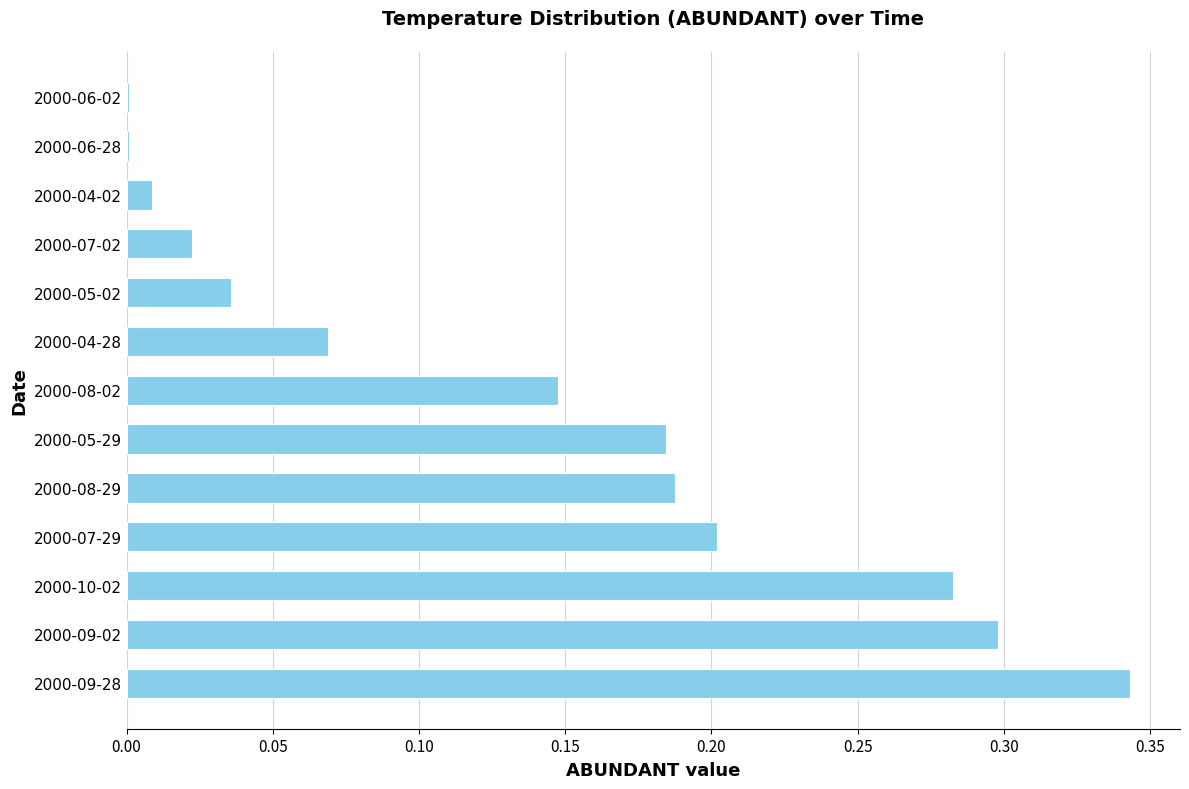

At which category does the chart reach its peak across all series?

2000-09-28